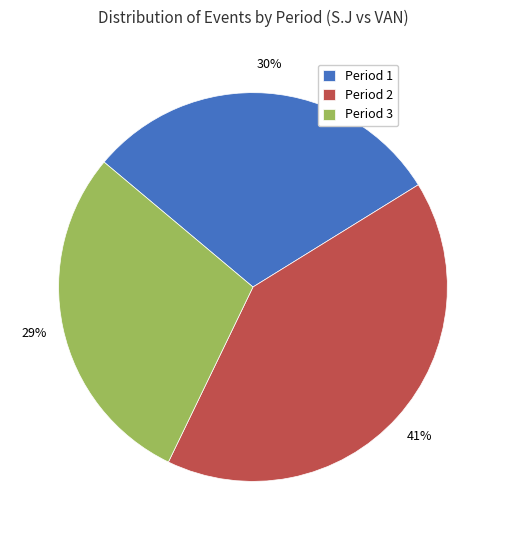

Which category has the biggest portion of the pie?

Period 2